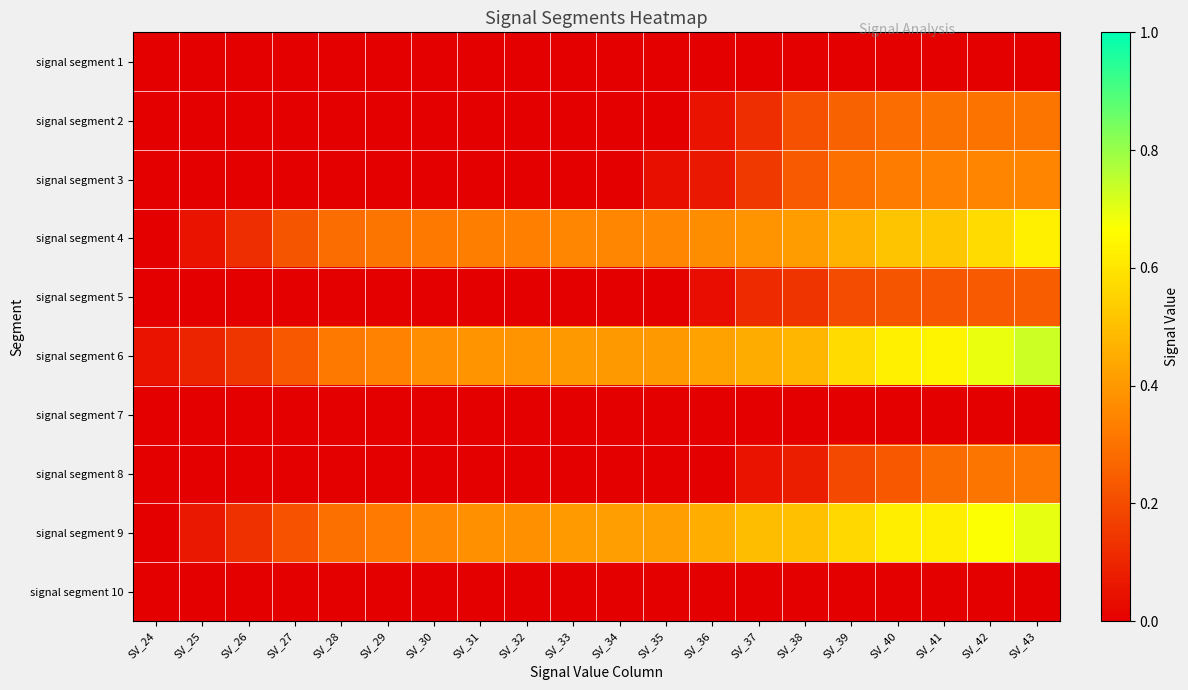

Which label corresponds to the smallest value in the chart?

SV_24